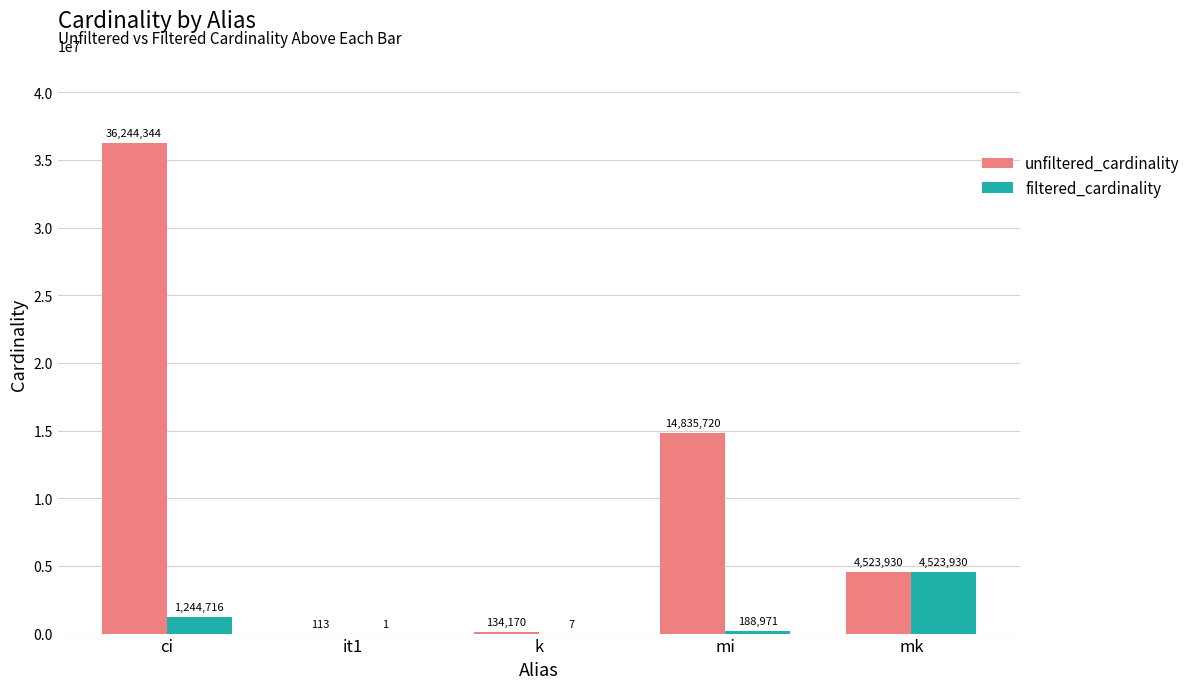

What is the greatest value displayed?

36244344